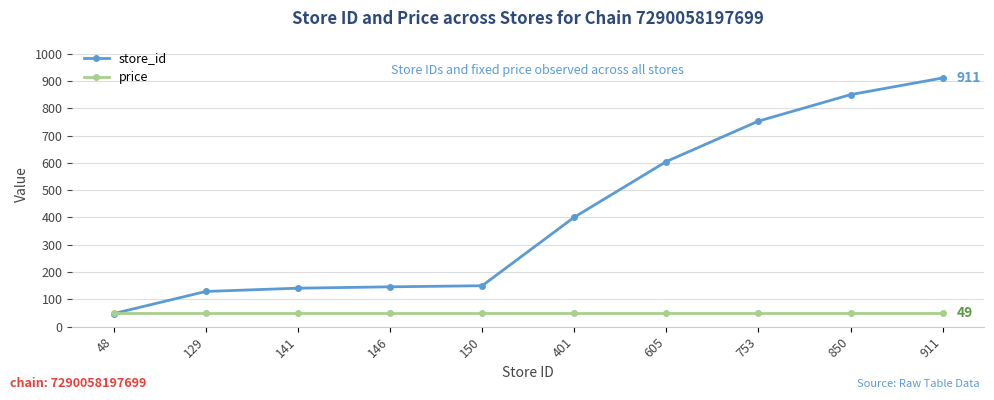

How many data points in store_id are less than 401?

5